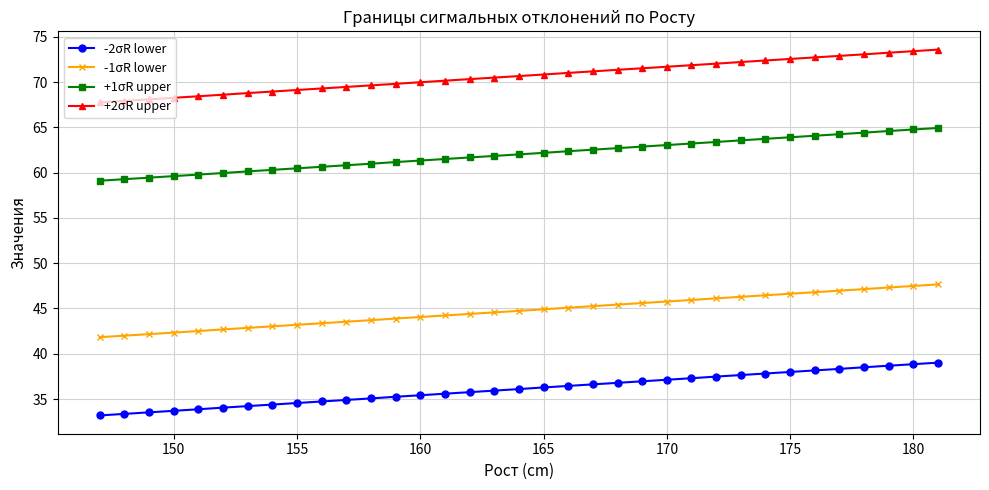

True or false: +2σR upper and -2σR lower intersect in this chart.

False